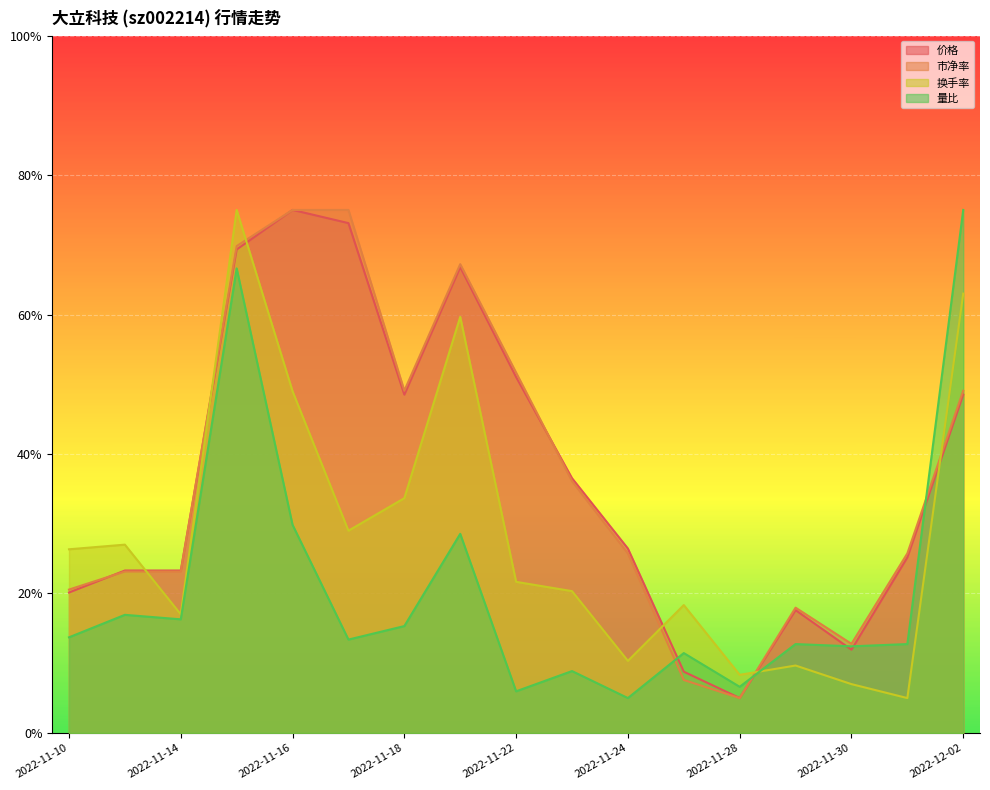

Read the 换手率 value at 2022-11-10.

0.3